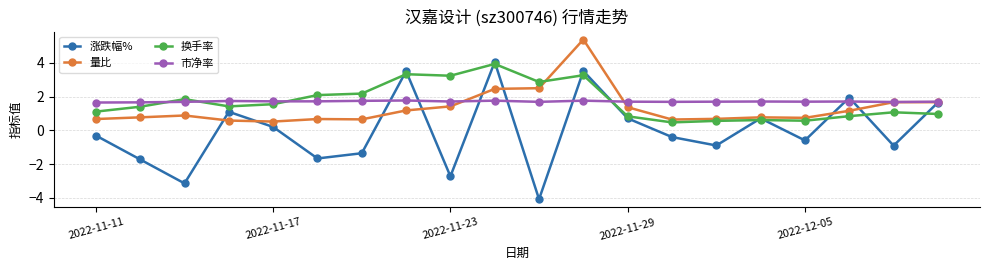

Which series has the widest spread of values?

涨跌幅%